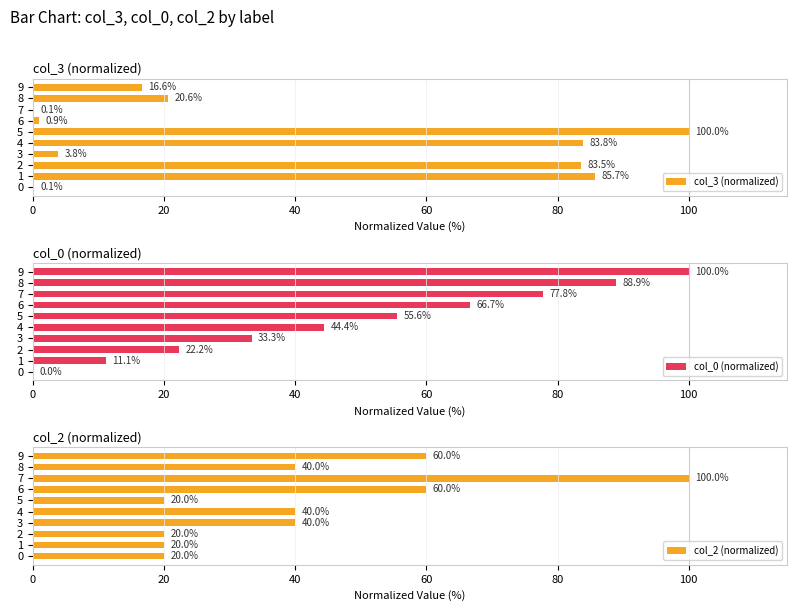

Where is col_3 (normalized) nearest to the value 50?

8